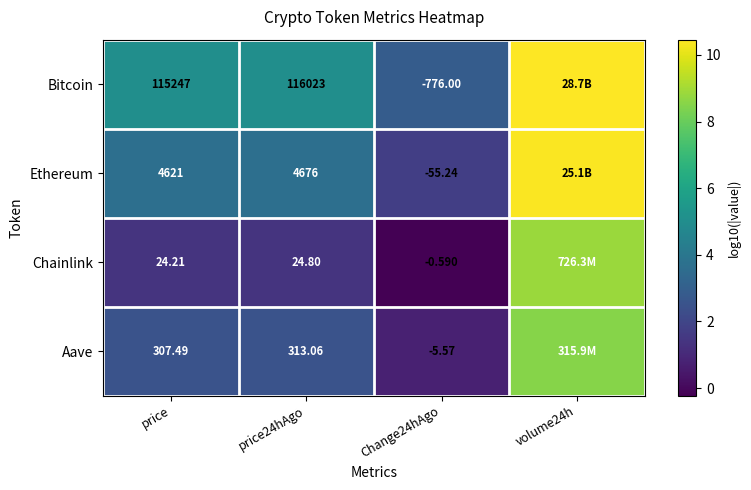

Is the value of Ethereum at Change24hAgo greater than the value of Bitcoin at price24hAgo?

No